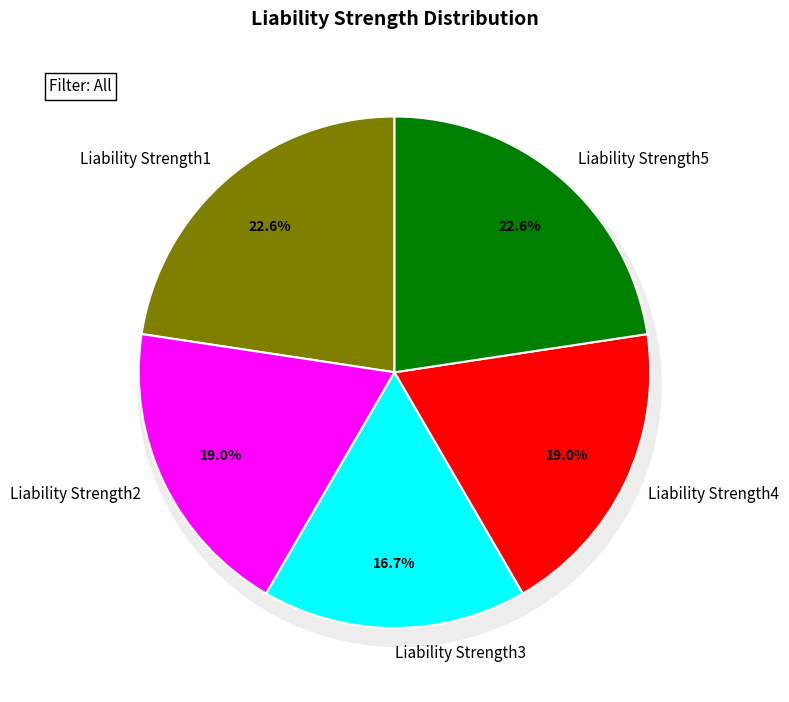

Rank the categories by value from highest to lowest.

Liability Strength1, Liability Strength5, Liability Strength2, Liability Strength4, Liability Strength3